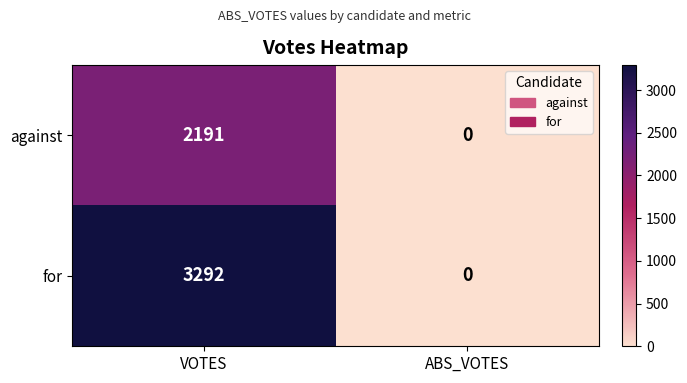

Rank the series at VOTES from lowest to highest value.

against, for